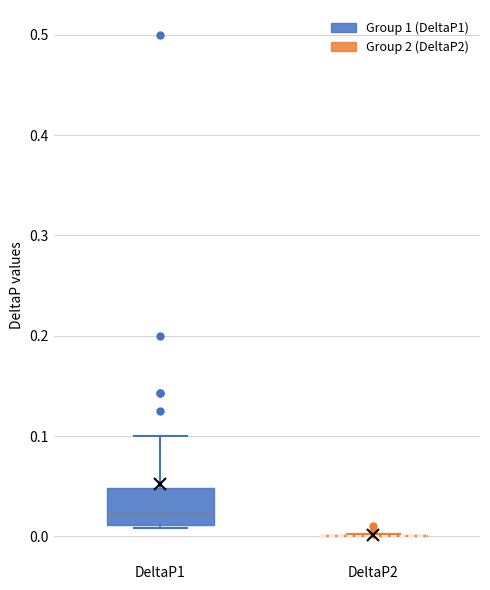

Reading left to right, read every box against the y-axis: the position of its median line, the range the box covers, and the ends of its whiskers. The values are not printed on the chart, so give them approximately, as read against the axis.

DeltaP1: median 0.02, box 0.01 to 0.05, whiskers 0.01 to 0.10
DeltaP2: box collapsed to a line at 0.00, whiskers 0.00 to 0.00